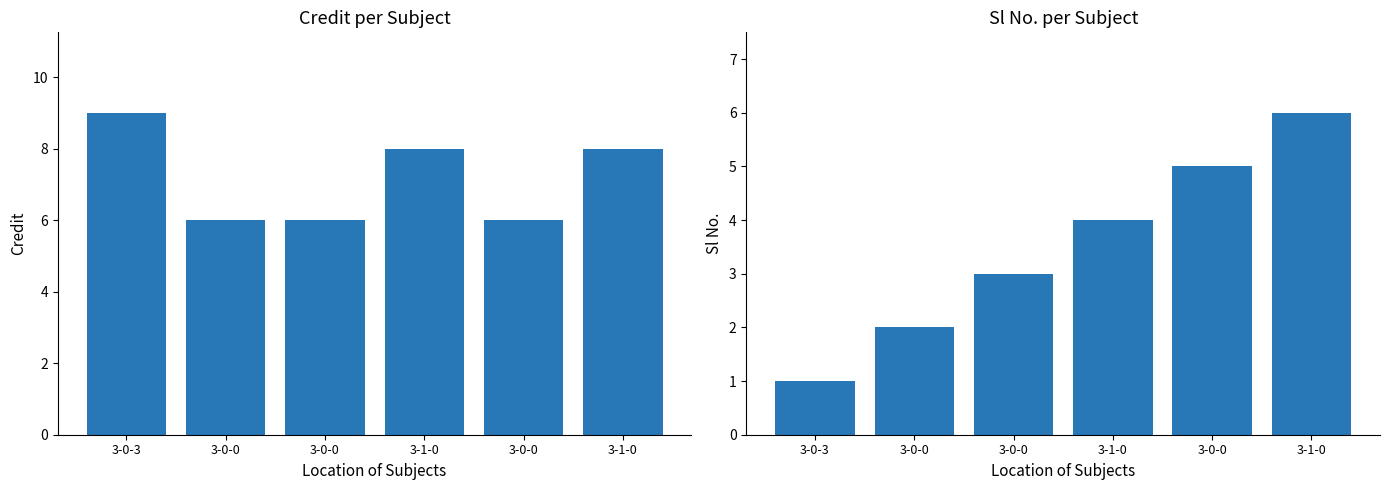

What are all the series names shown in the legend?

Credit, Sl No.